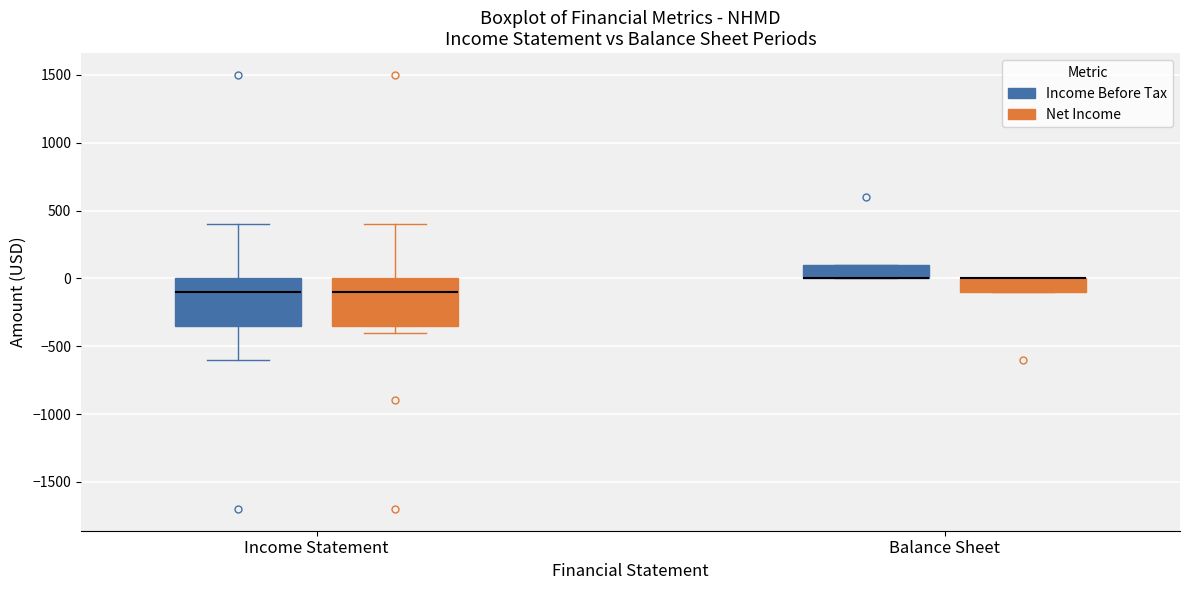

Where is the upper edge of the box for Balance Sheet (Net Income) on the y-axis? The values are not printed on the chart, so give them approximately, as read against the axis.

0